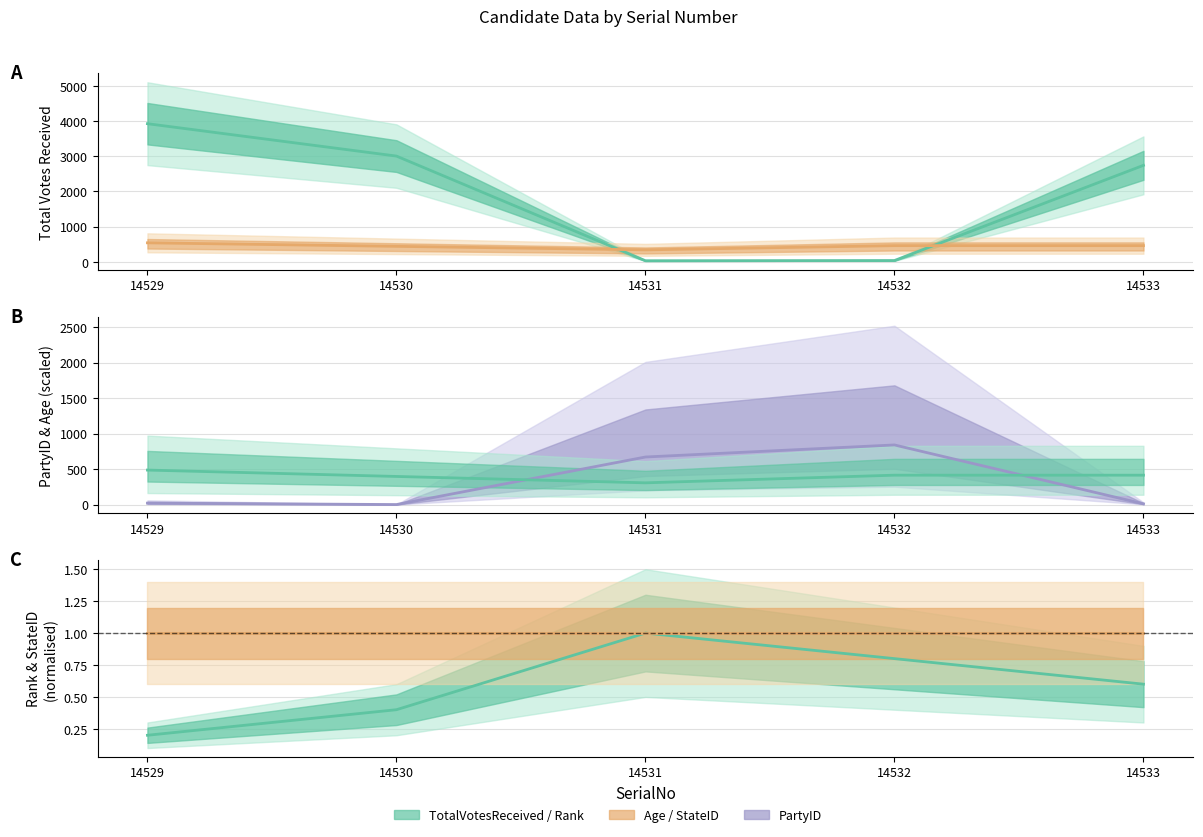

At how many categories does at least one series exceed 2076?

3